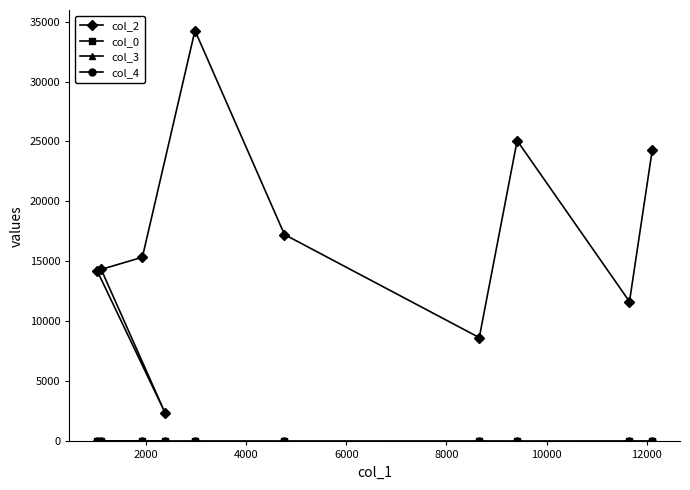

Which series has the largest range (max minus min)?

col_2